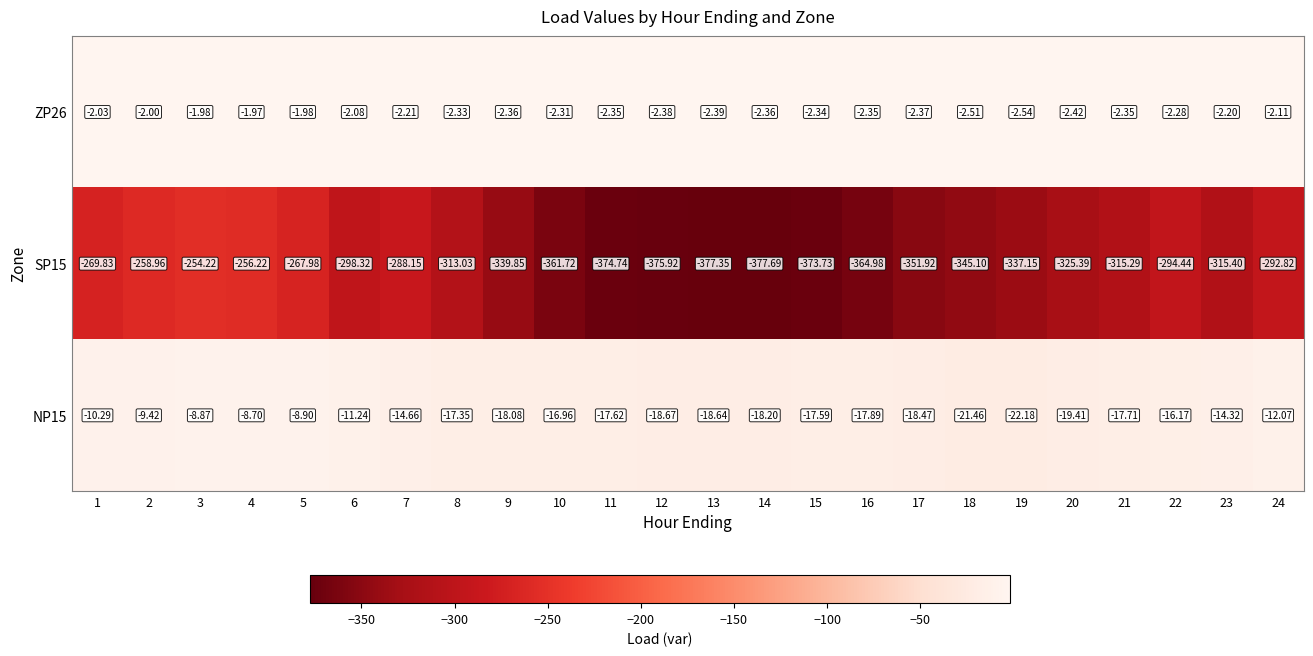

Which label corresponds to the largest value in the chart?

4